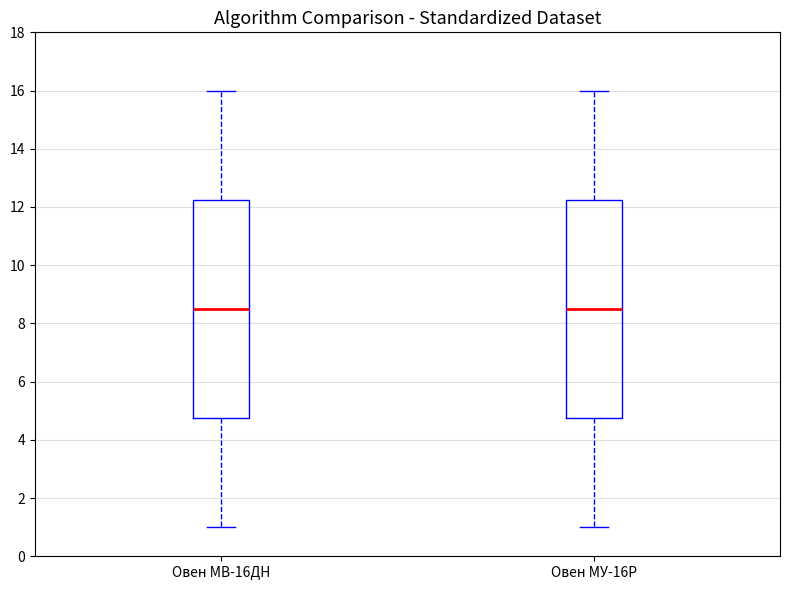

Where does the lower whisker of the box for Овен МУ-16Р end on the y-axis? The values are not printed on the chart, so give them approximately, as read against the axis.

1.0